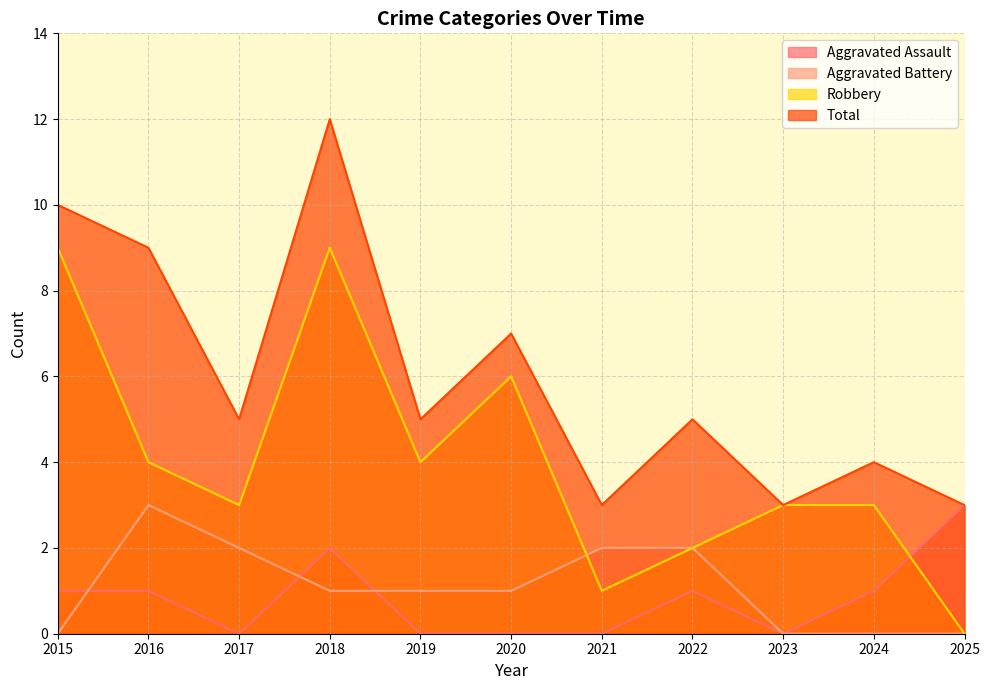

What are all the series names shown in the legend?

Aggravated Assault, Aggravated Battery, Robbery, Total